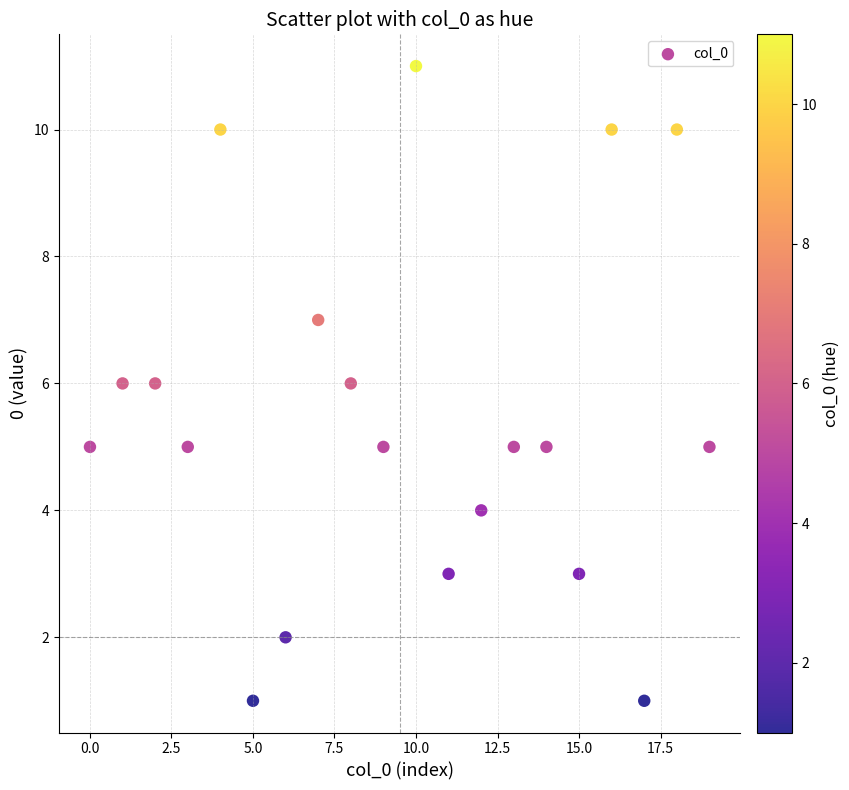

What is the range of Y values (max minus min)?

10